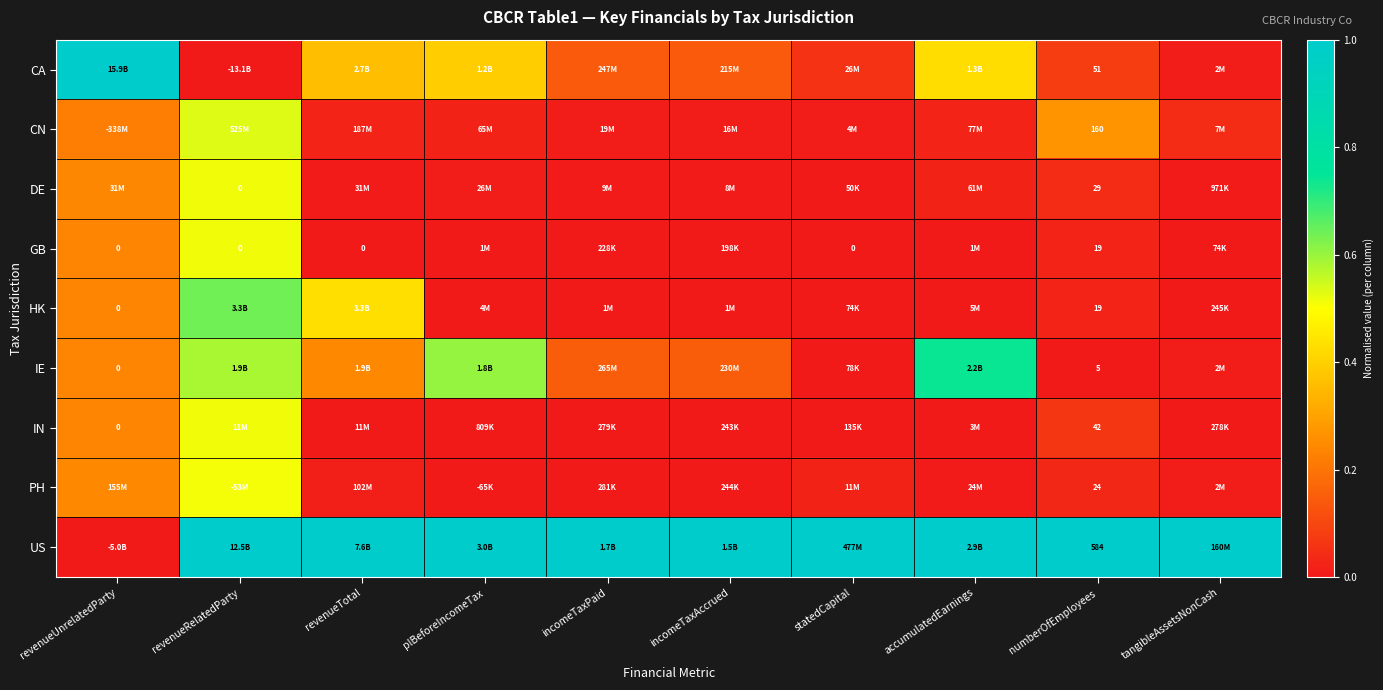

At tangibleAssetsNonCash, list the series in order from largest to smallest.

US, CN, PH, IE, CA, DE, IN, HK, GB